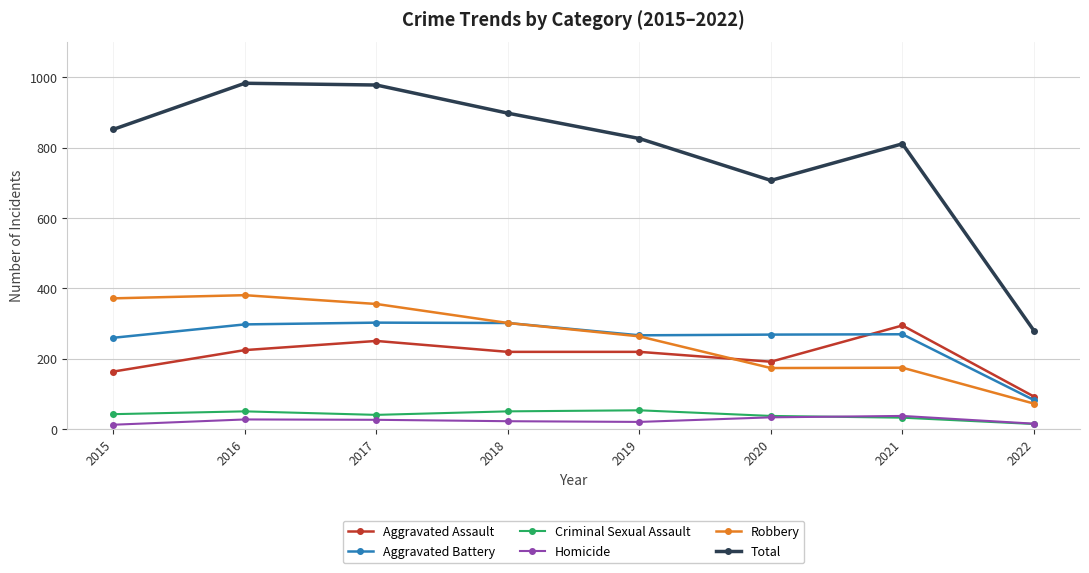

Rank the series at 2016 from lowest to highest value.

Homicide, Criminal Sexual Assault, Aggravated Assault, Aggravated Battery, Robbery, Total